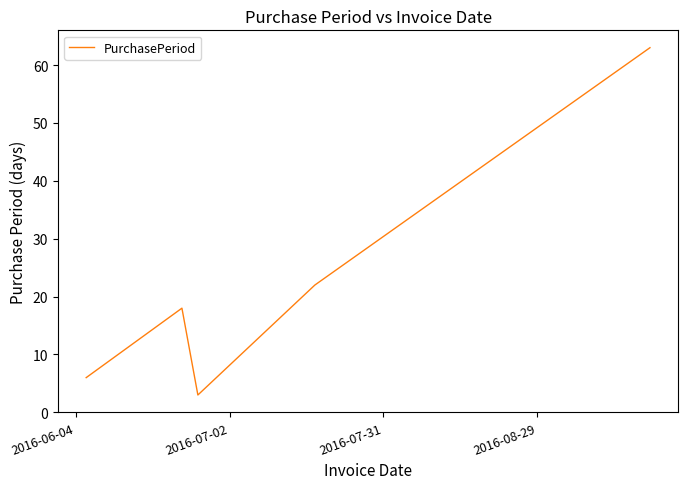

What is the sum of all values?

112